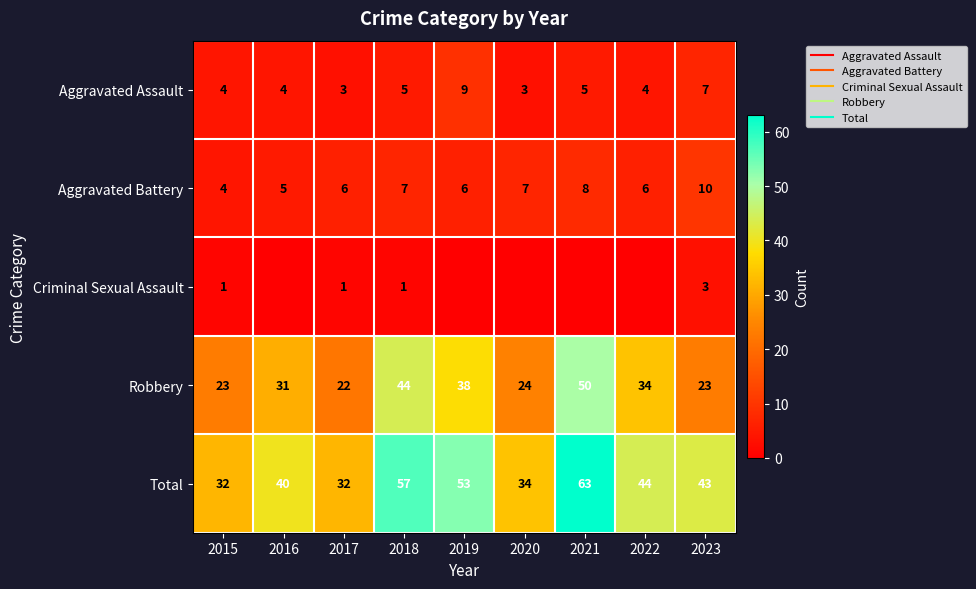

The value of Robbery at 2022 is 7. True or false?

False